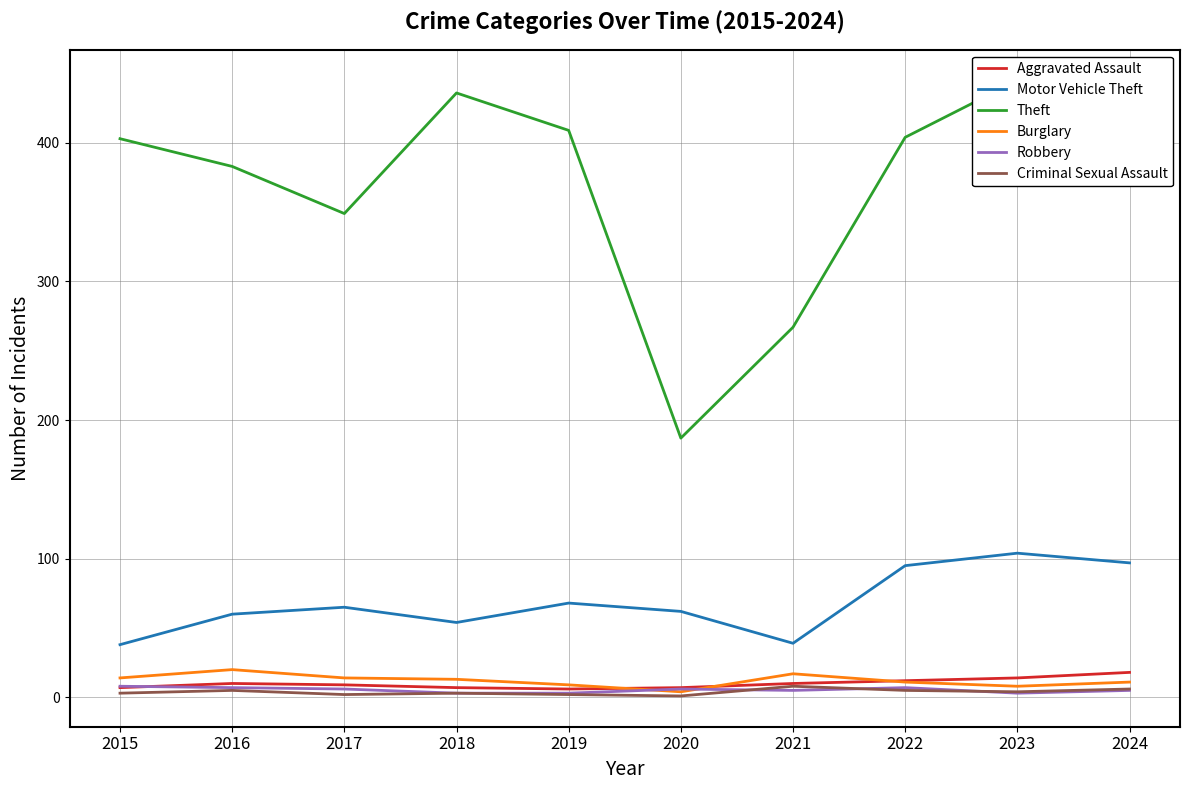

Where is the first local maximum for Burglary?

2016